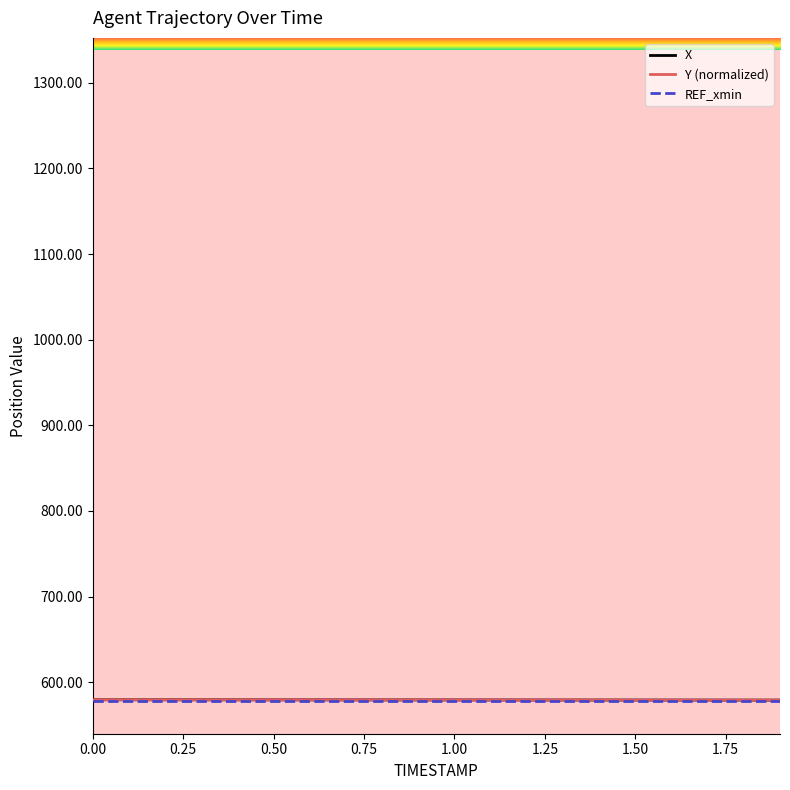

Is this an area chart (filled region under the line)?

No